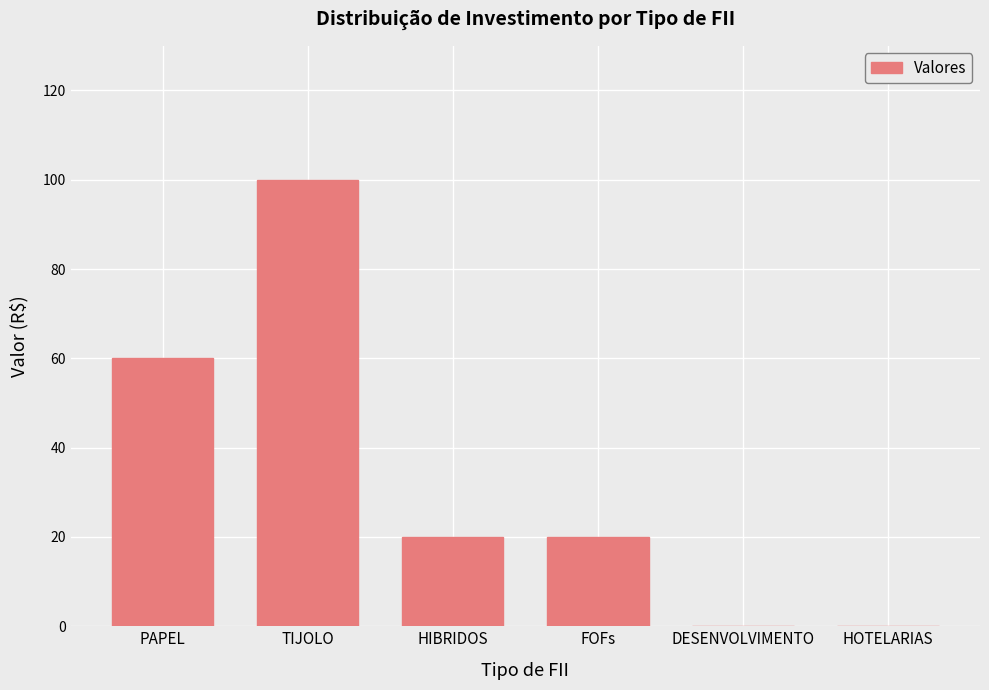

What is the sum of all values?

200